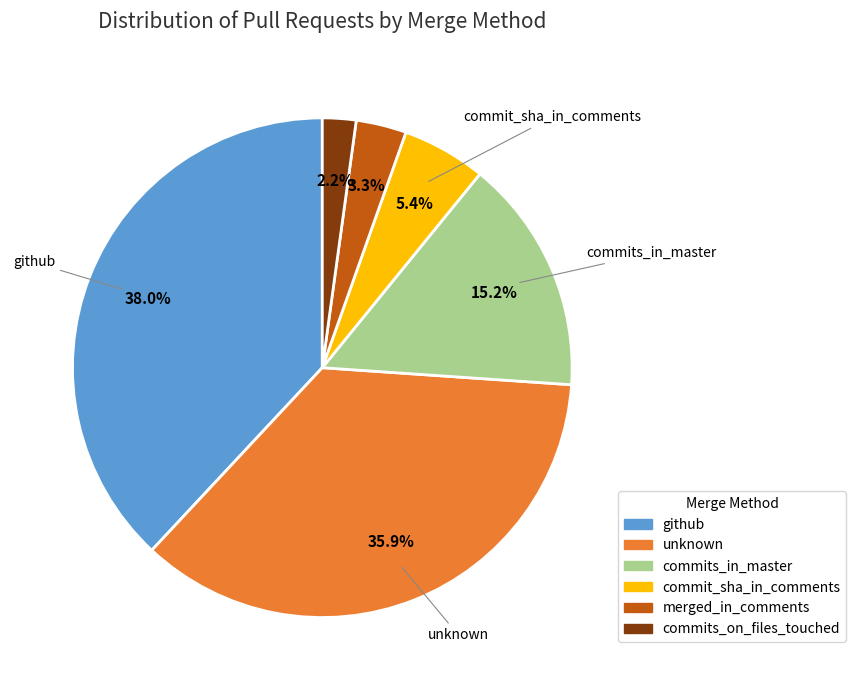

Approximately how many times larger is the value at merged_in_comments compared to commits_on_files_touched?

1.5